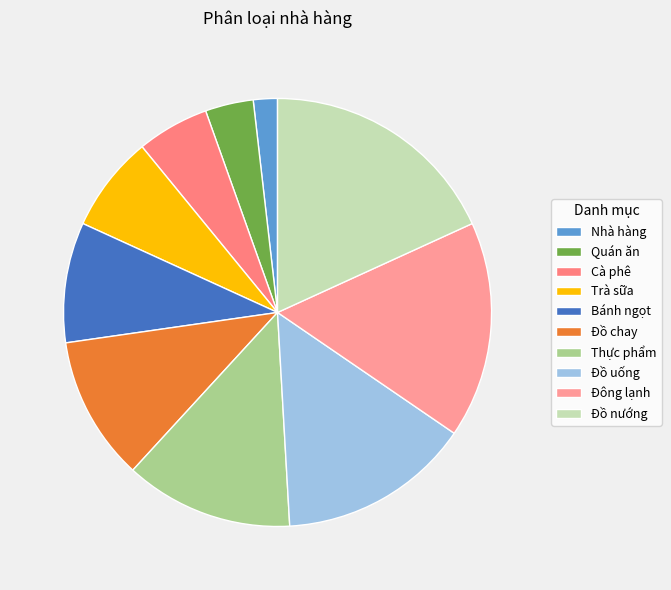

Count the number of slices in the pie.

10